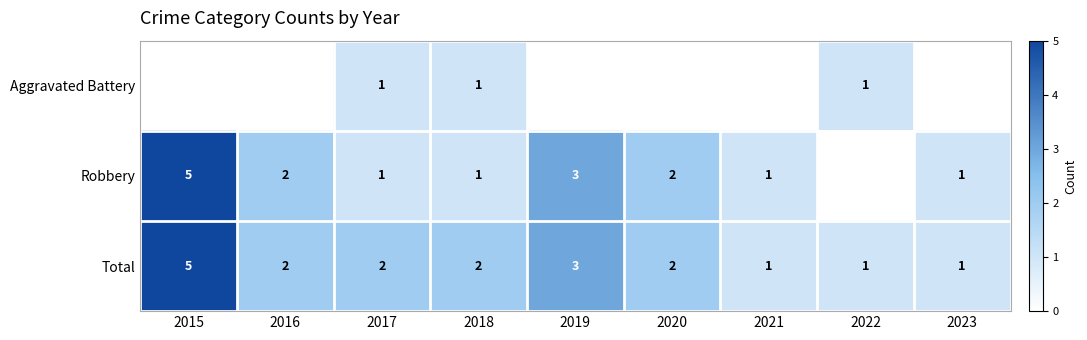

What is the sum of all Total values?

19